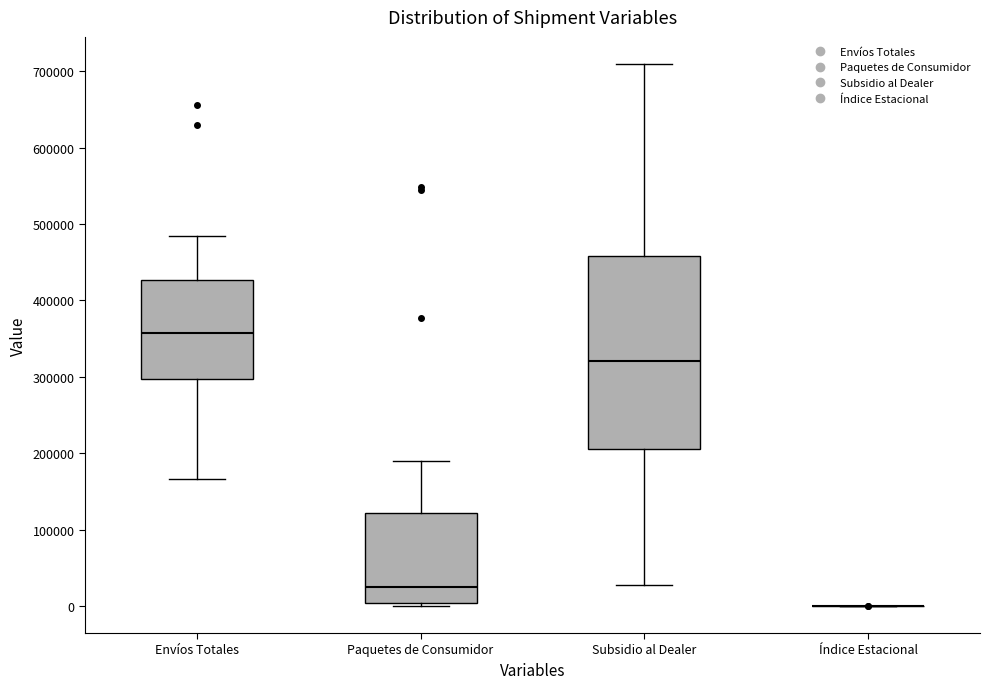

Which box is the tallest, from its lower edge to its upper edge?

Subsidio al Dealer